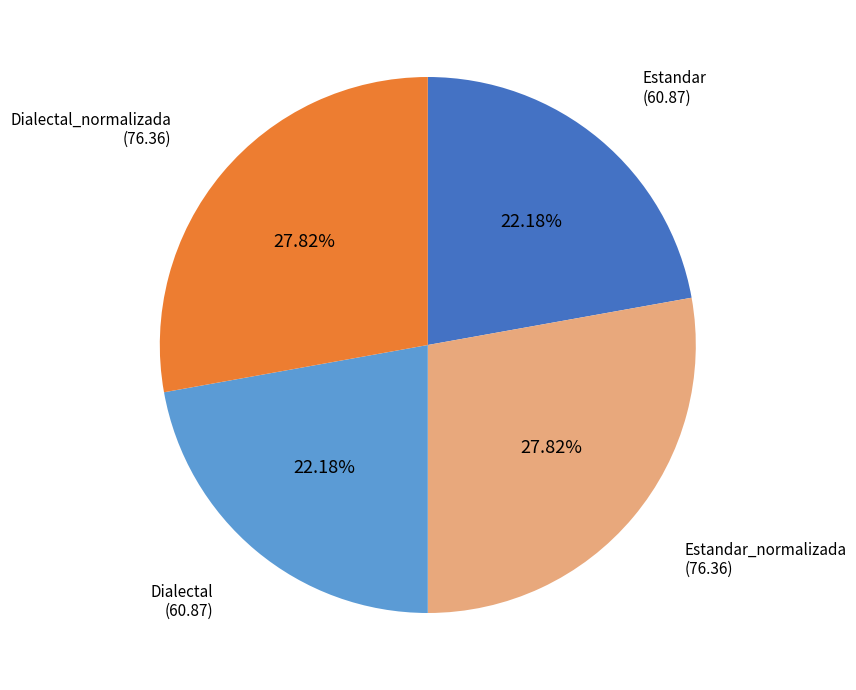

To the nearest percent, what percentage of the pie is Dialectal?

22%